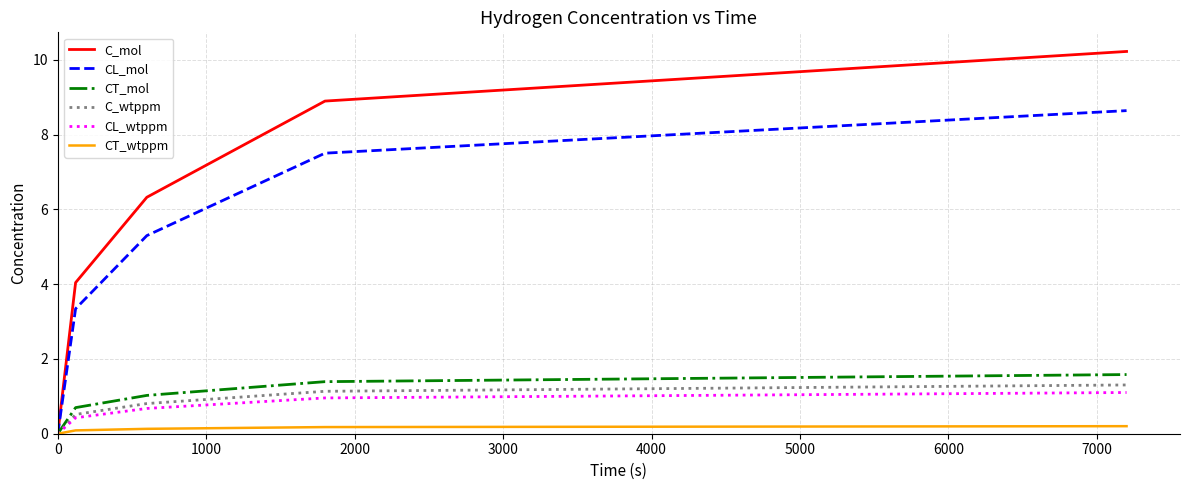

Which series has the largest total across all categories?

C_mol